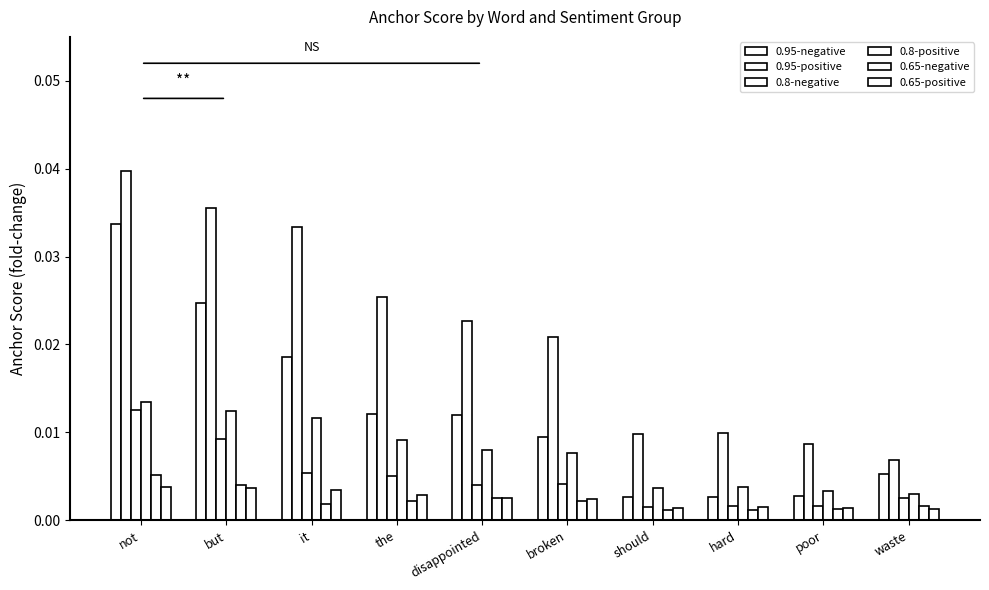

Where is 0.8-positive nearest to the value 0?

waste